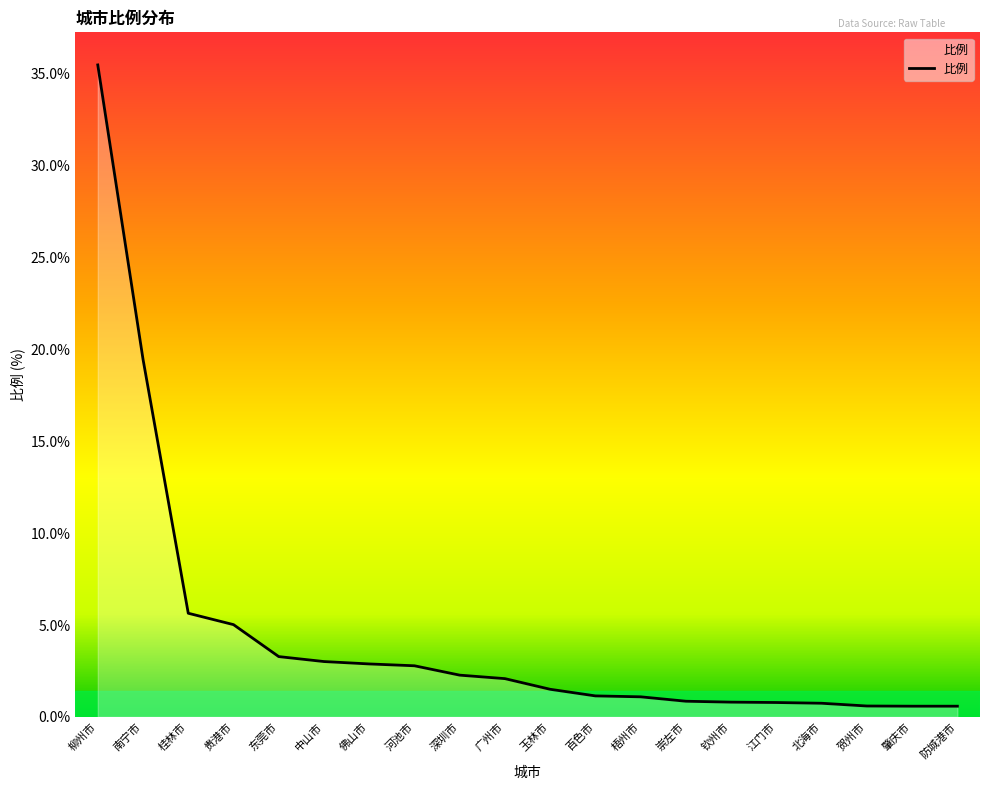

What position from the right is 江门市?

5